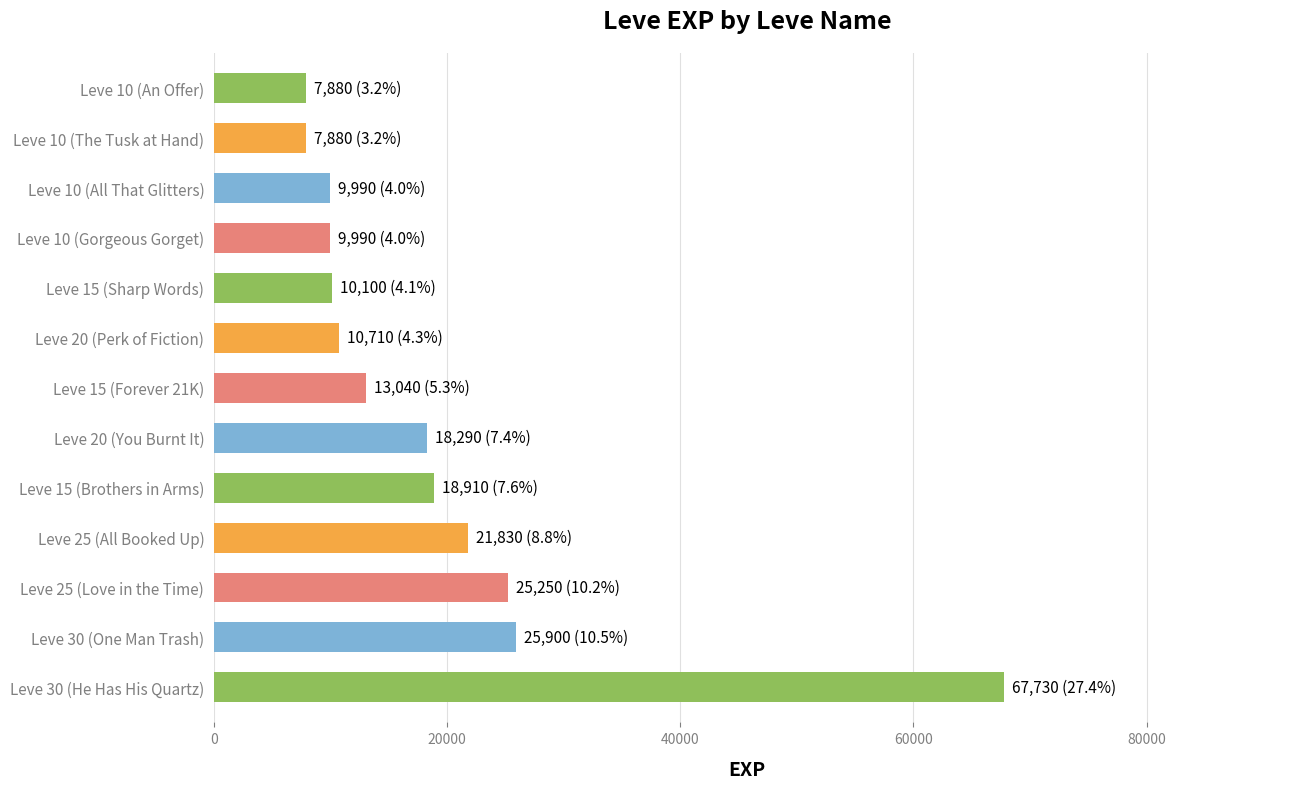

Are the bars grouped side by side (vs. stacked)?

No